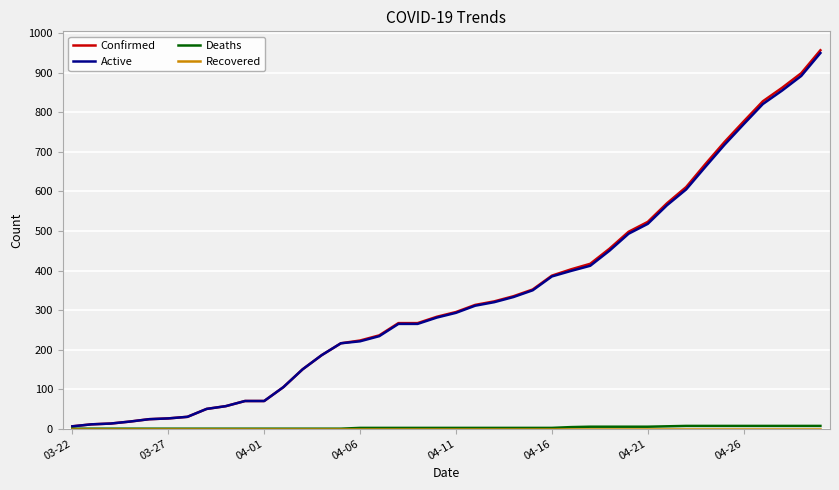

Which series has the widest spread of values?

Confirmed